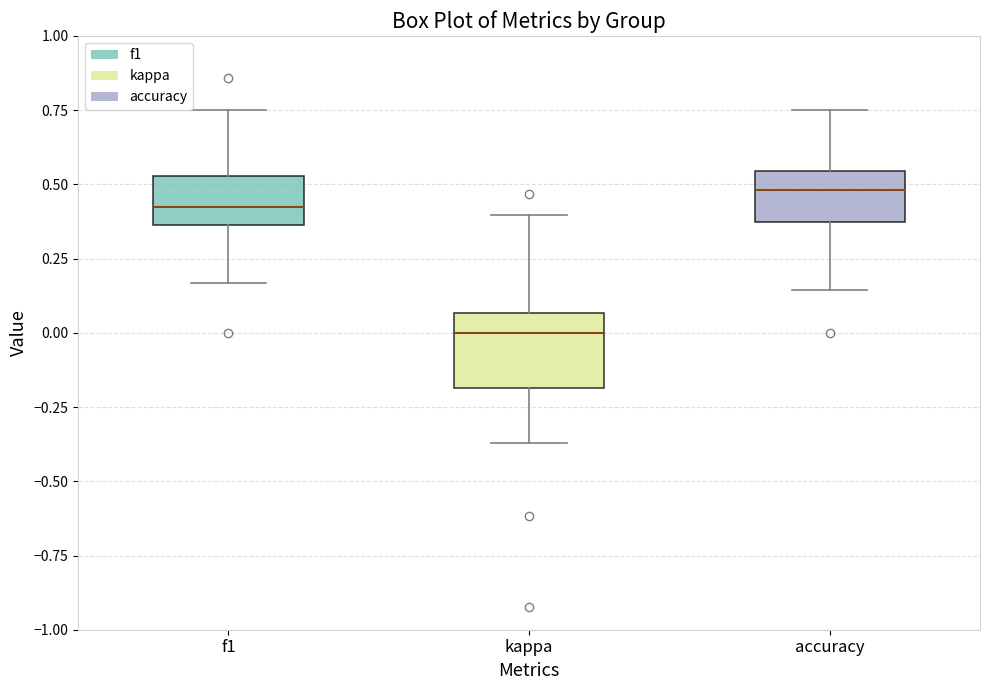

Reading left to right, read every box against the y-axis: the position of its median line, the range the box covers, and the ends of its whiskers. The values are not printed on the chart, so give them approximately, as read against the axis.

f1: median 0.40, box 0.35 to 0.55, whiskers 0.15 to 0.75
kappa: median 0.00, box -0.20 to 0.05, whiskers -0.35 to 0.40
accuracy: median 0.50, box 0.40 to 0.55, whiskers 0.15 to 0.75